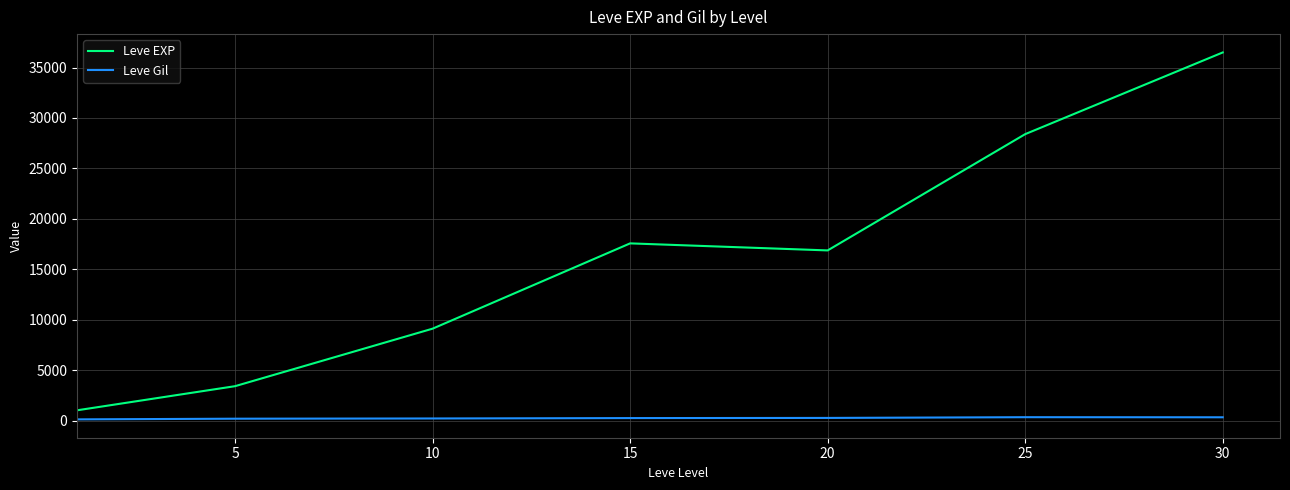

What is the difference between the maximum and minimum values in the Leve EXP series?

35480.5